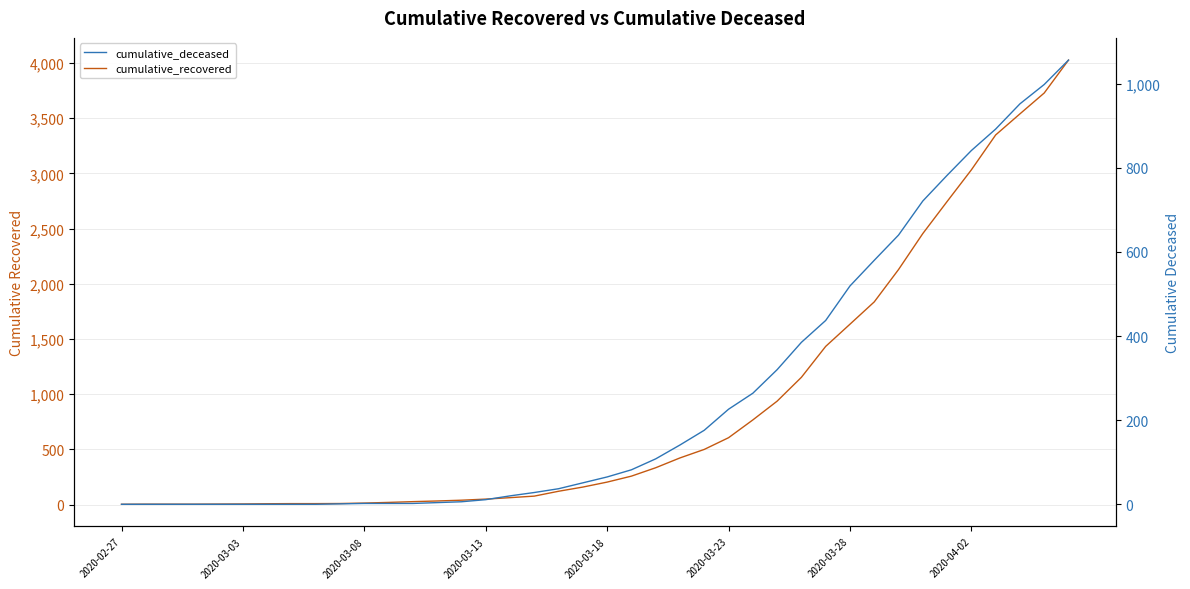

What is the difference between the highest and lowest values at 24?

324